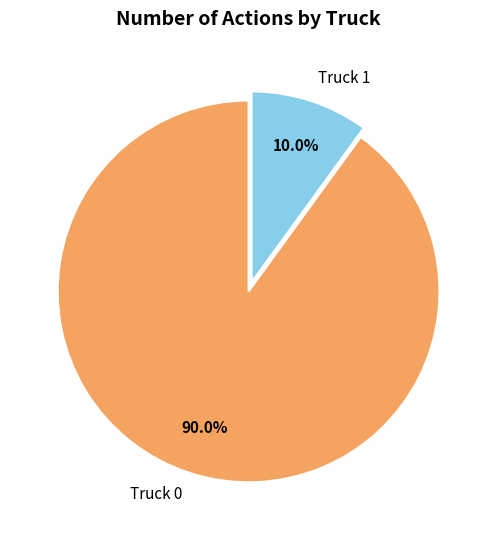

What percentage do Truck 1 and Truck 0 together represent?

100.0%